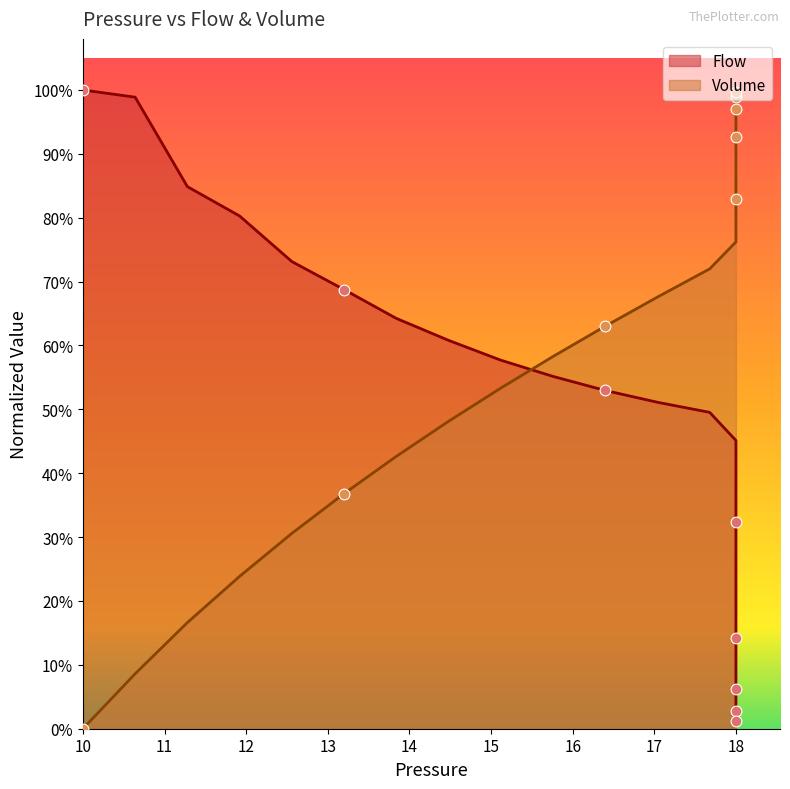

Which series has the widest spread of Y values?

Volume